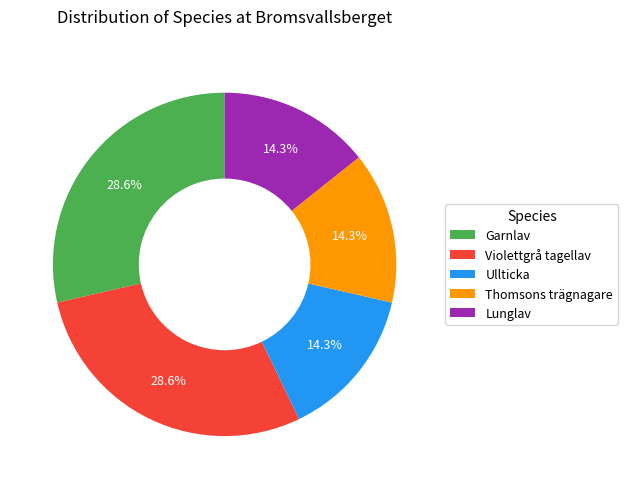

What percentage is the Garnlav slice, to the nearest percent?

29%